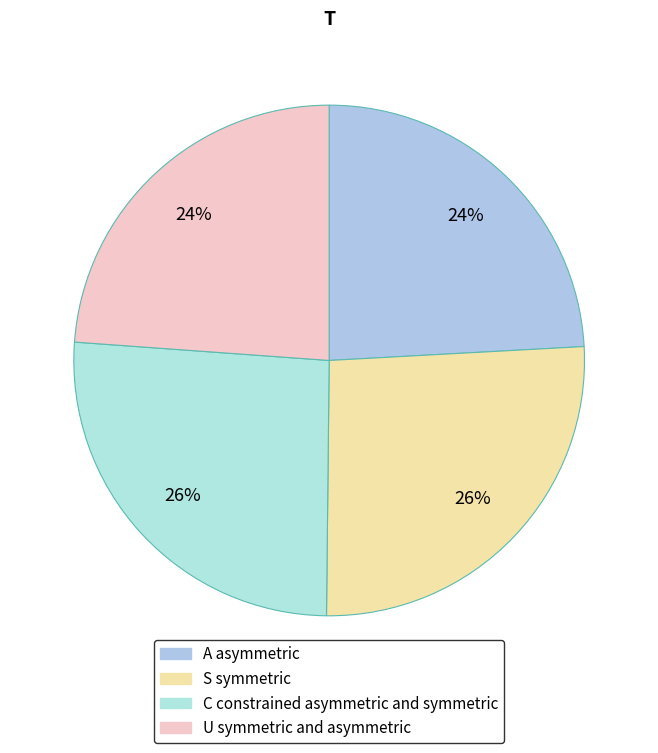

Does any single category account for the majority?

No